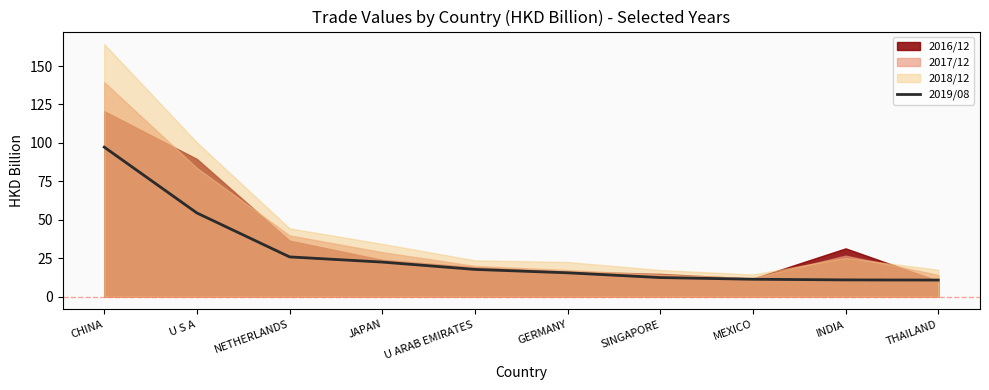

What position from the right is U ARAB EMIRATES?

6